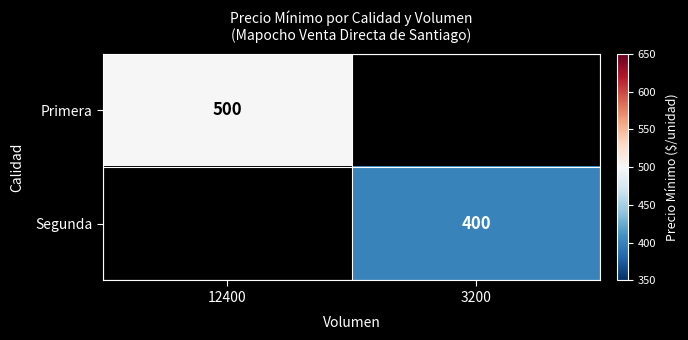

The value of Segunda at 3200 is 170. True or false?

False